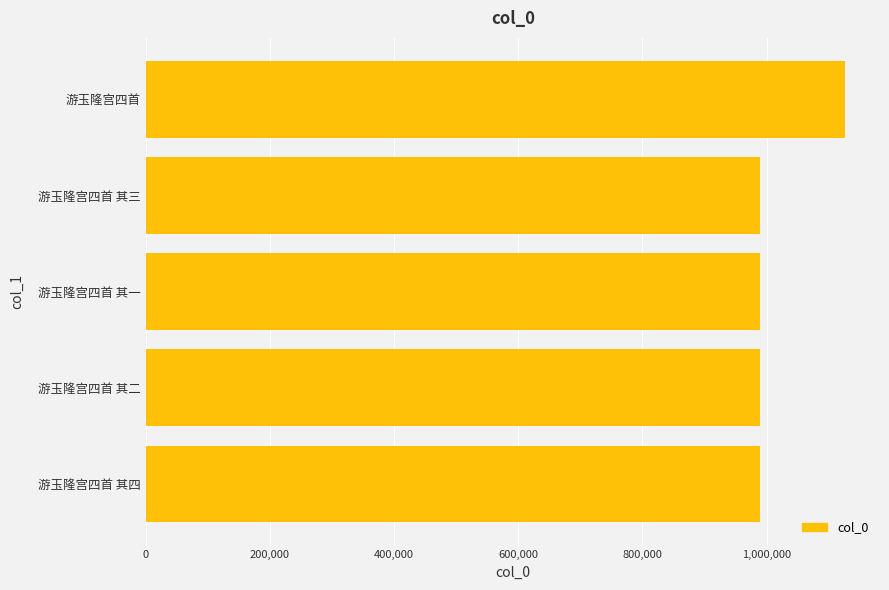

The value at 游玉隆宫四首 其三 is 988866. True or false?

True